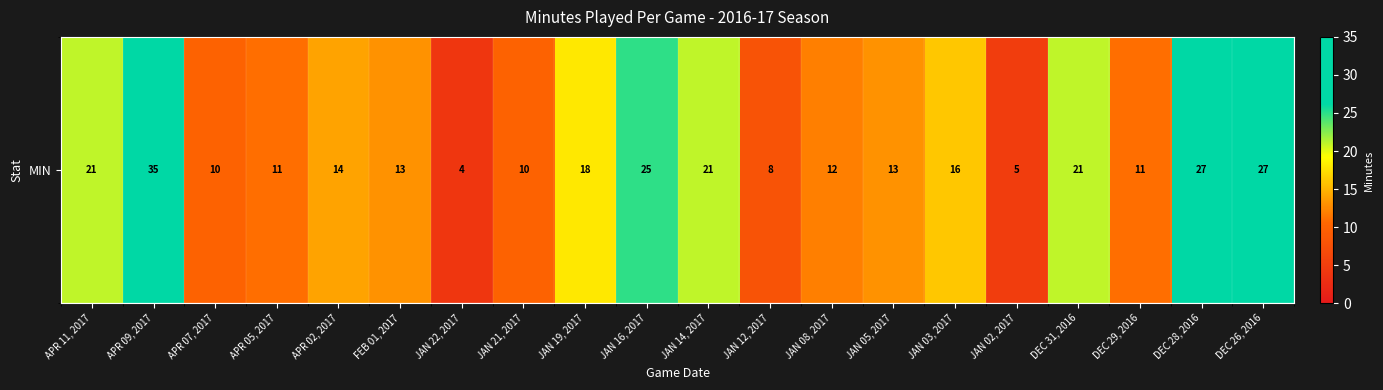

True or false: the data shows 8 at JAN 08, 2017.

False